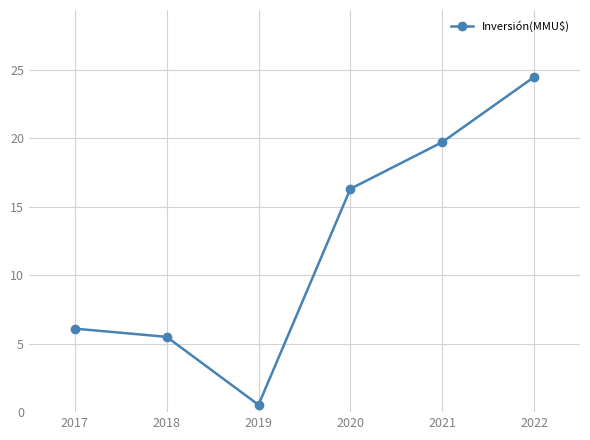

What is the minimum value shown in the chart?

0.5